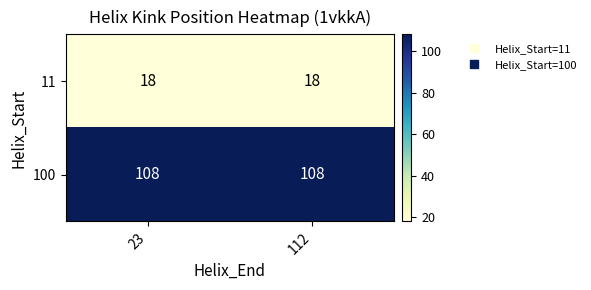

What is the lowest value of the 11 series?

18